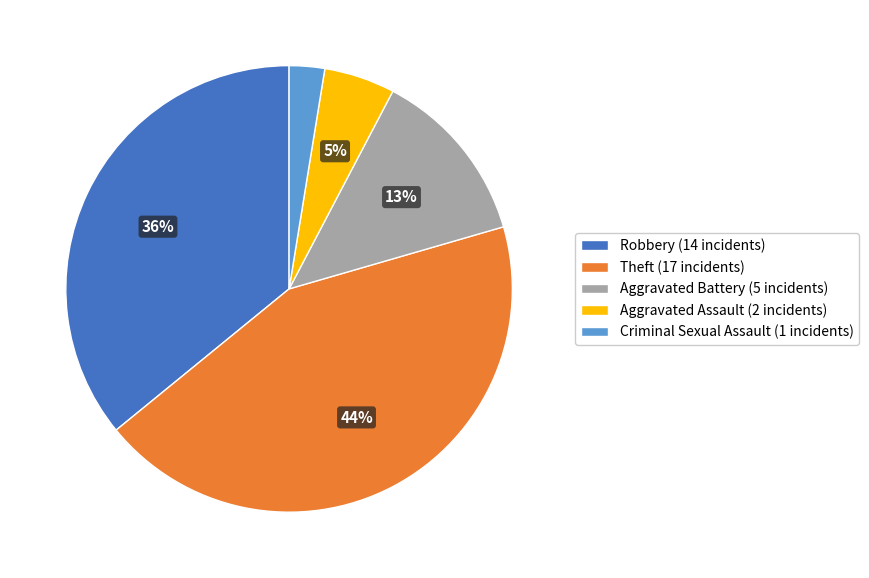

Is the sum of Aggravated Assault (2 incidents) and Theft (17 incidents) greater than half?

No